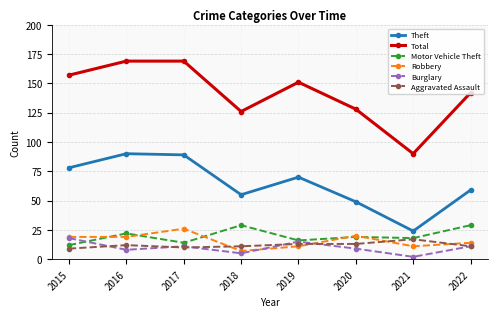

What are all the series names shown in the legend?

Theft, Total, Motor Vehicle Theft, Robbery, Burglary, Aggravated Assault